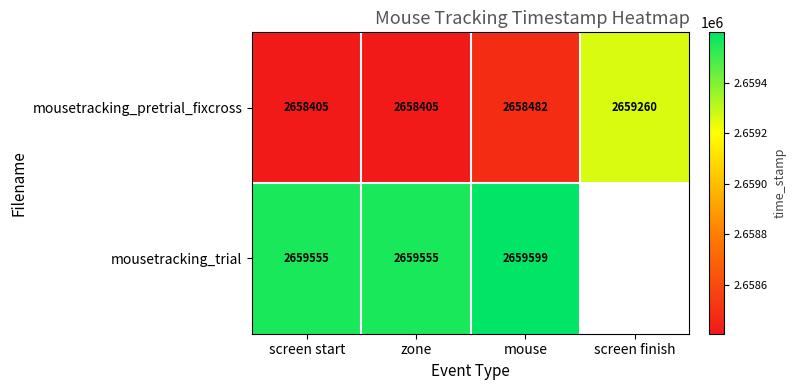

What is the total value across all series at screen start?

5317960.0